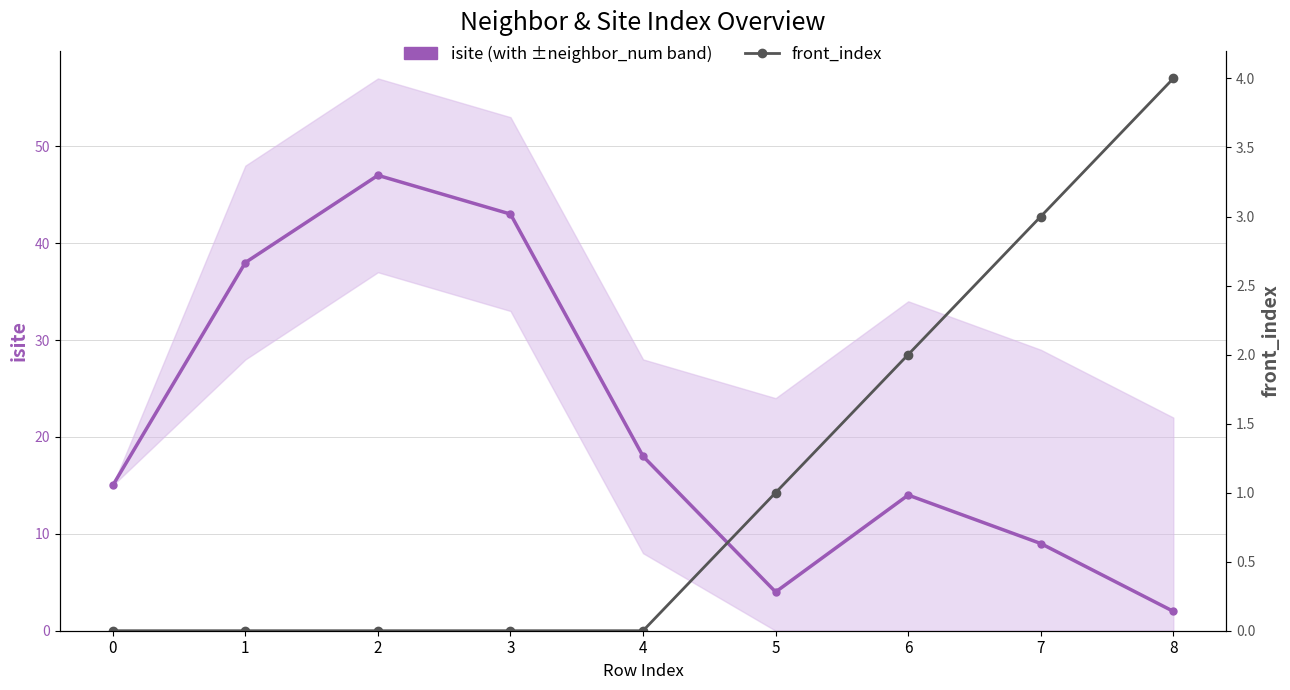

Where do isite and front_index first cross each other?

7 and 8